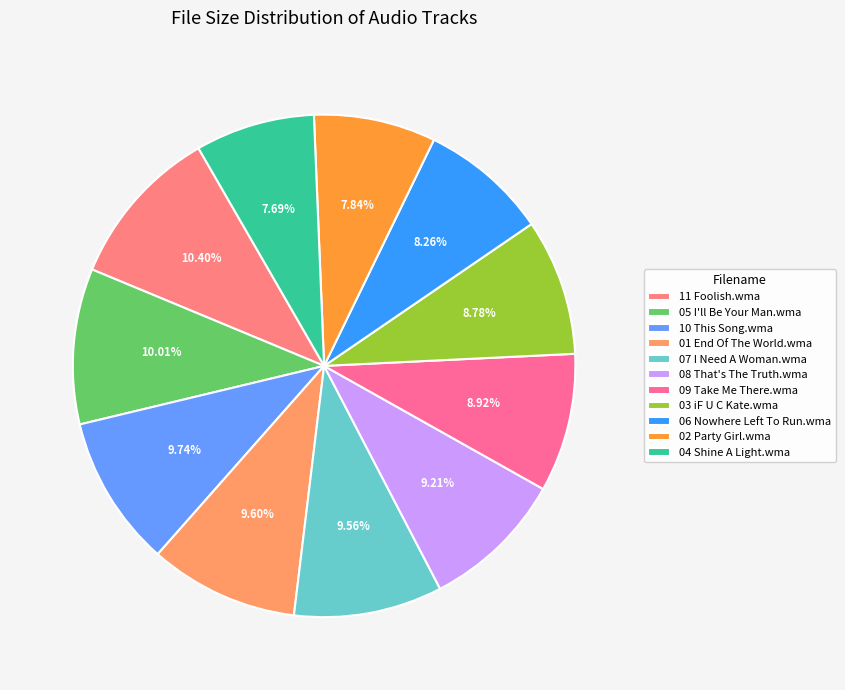

Approximately how many times larger is the value at 10 This Song.wma compared to 03 iF U C Kate.wma?

1.1